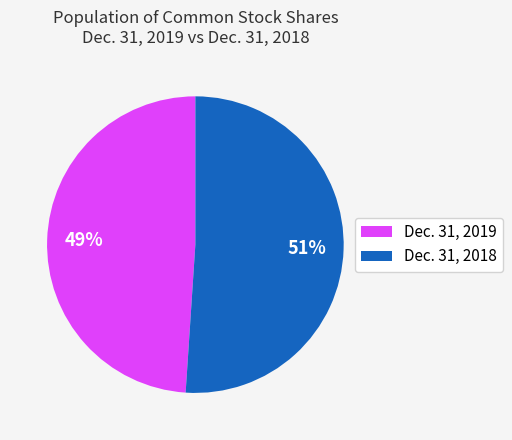

Is there any slice that represents more than half of the pie?

Yes